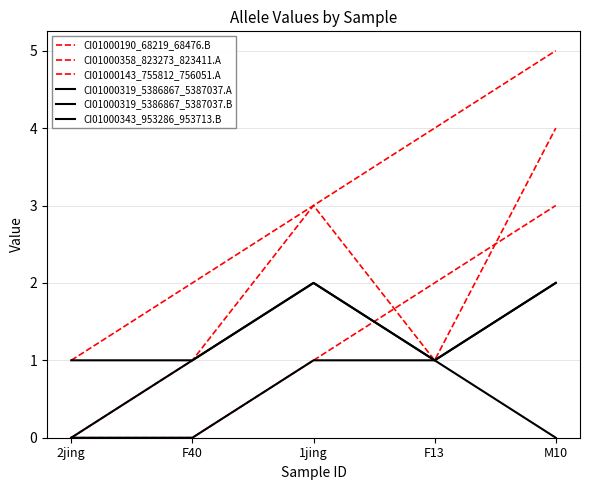

How many lines are shown in the chart?

6